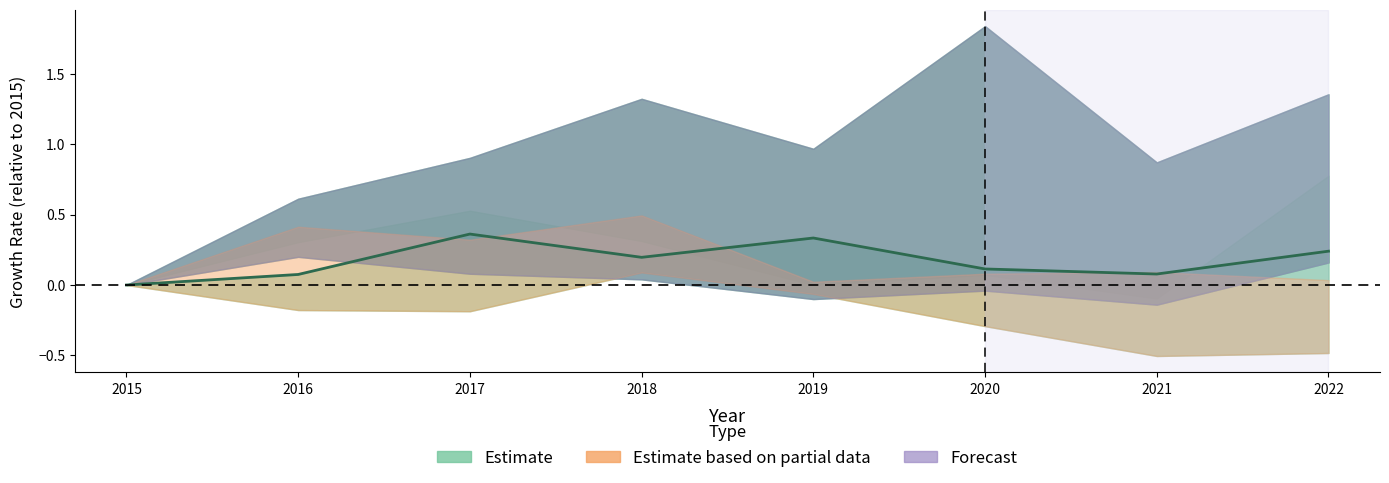

Between 2015 and 2022, which is larger?

2022